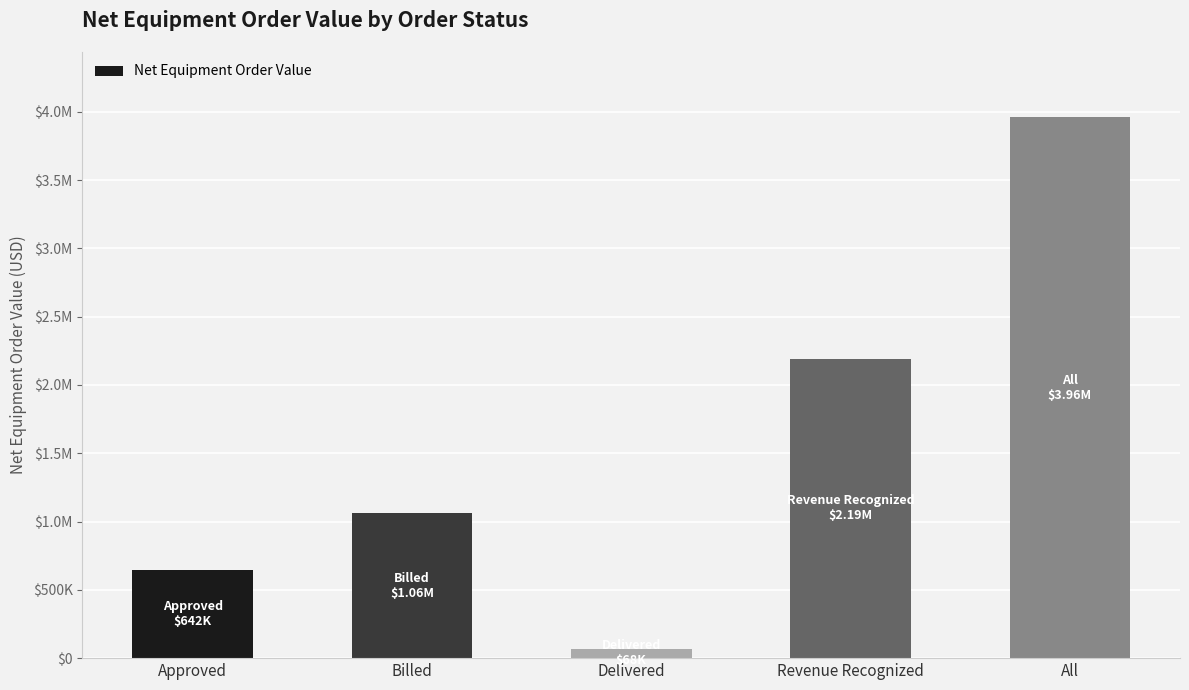

What is the average value?

1584922